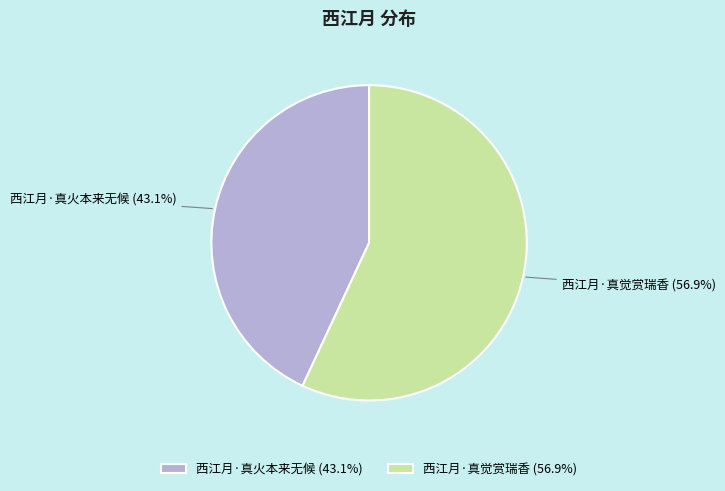

Is the sum of 西江月·真火本来无候 and 西江月·真觉赏瑞香 greater than half?

Yes